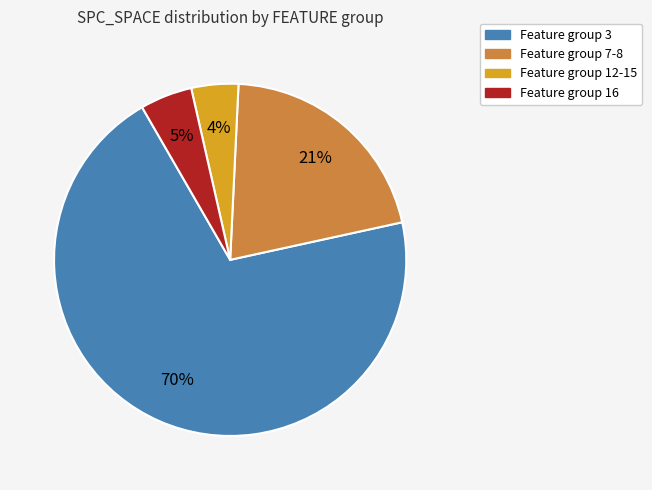

True or false: Feature group 16 accounts for 13% of the total.

False